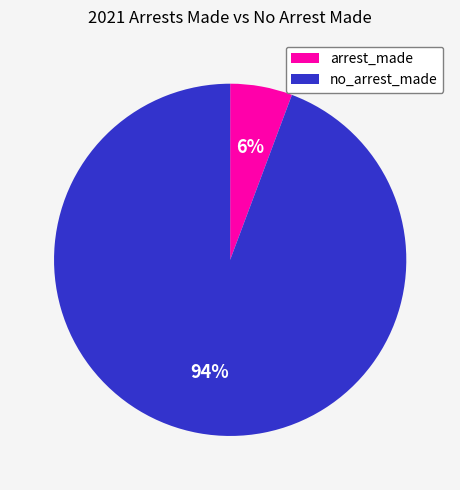

Which slice represents more than half of the pie?

no_arrest_made